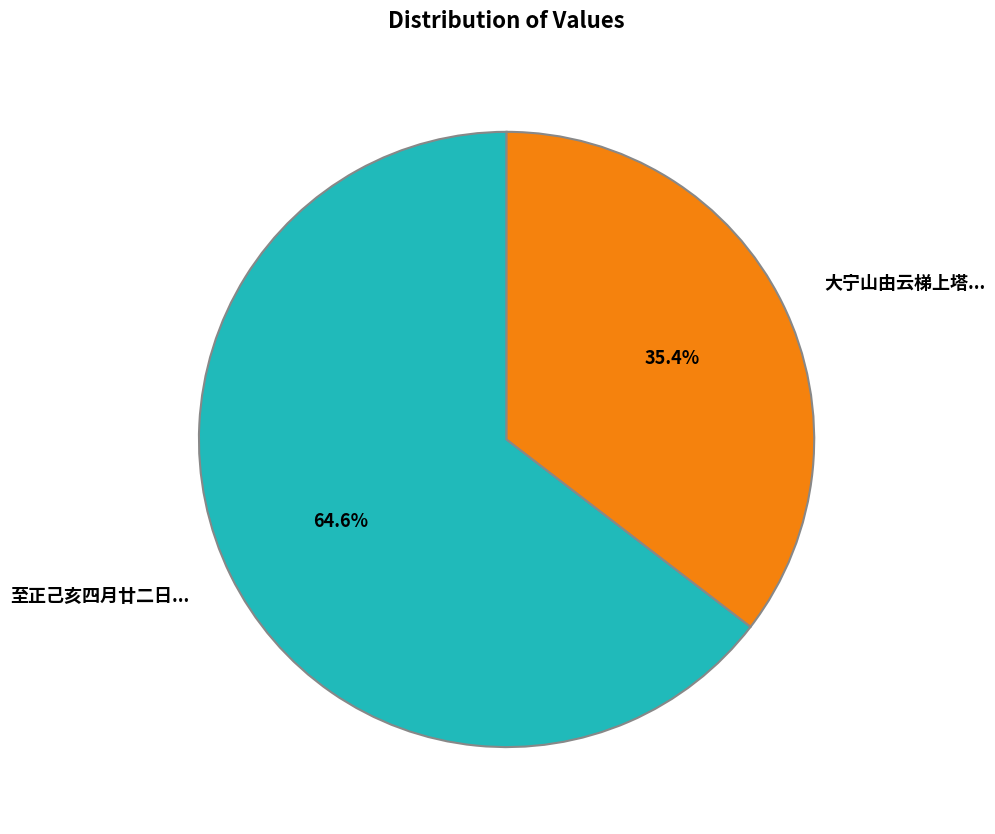

To the nearest percent, what is the average slice percentage?

50%